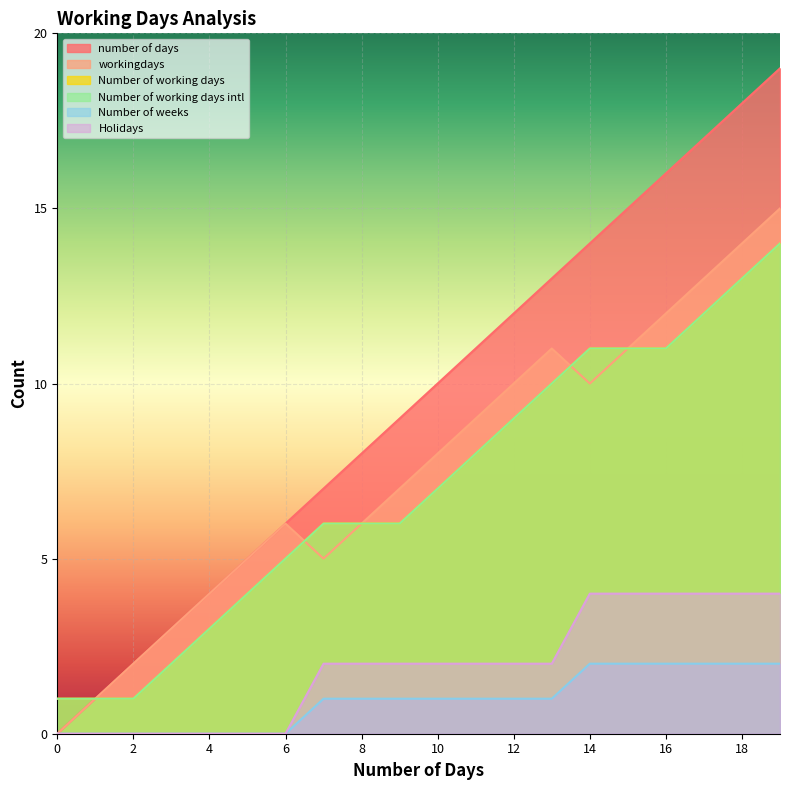

What are all the series names shown in the legend?

number of days, workingdays, Number of working days, Number of working days intl, Number of weeks, Holidays